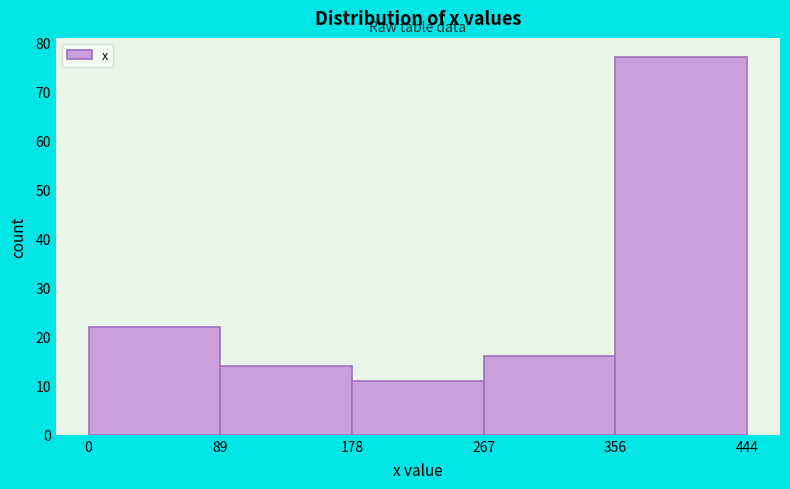

Over which range of the x-axis is the bar tallest?

356 to 444